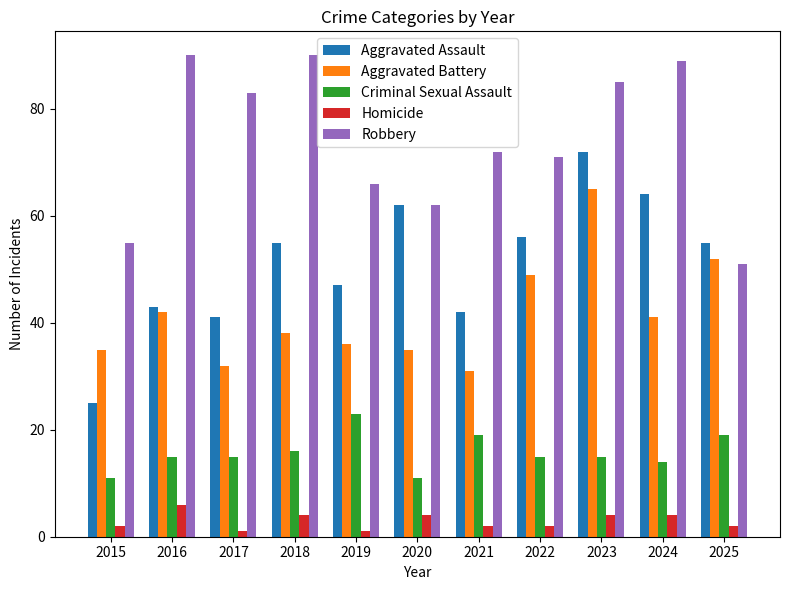

True or false: Aggravated Battery has a value of 25 at 2016.

False